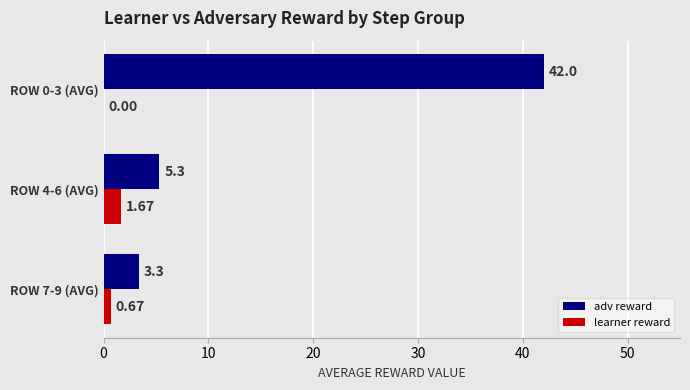

Which series changed the most between ROW 7-9 (AVG) and ROW 0-3 (AVG)?

adv reward